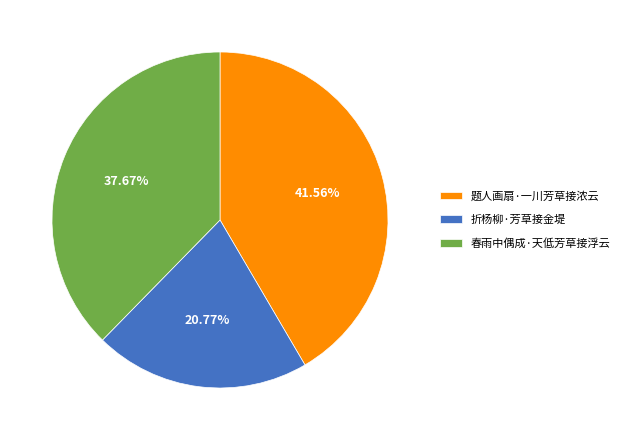

The 春雨中偶成·天低芳草接浮云 slice represents 38% of the pie. True or false?

True